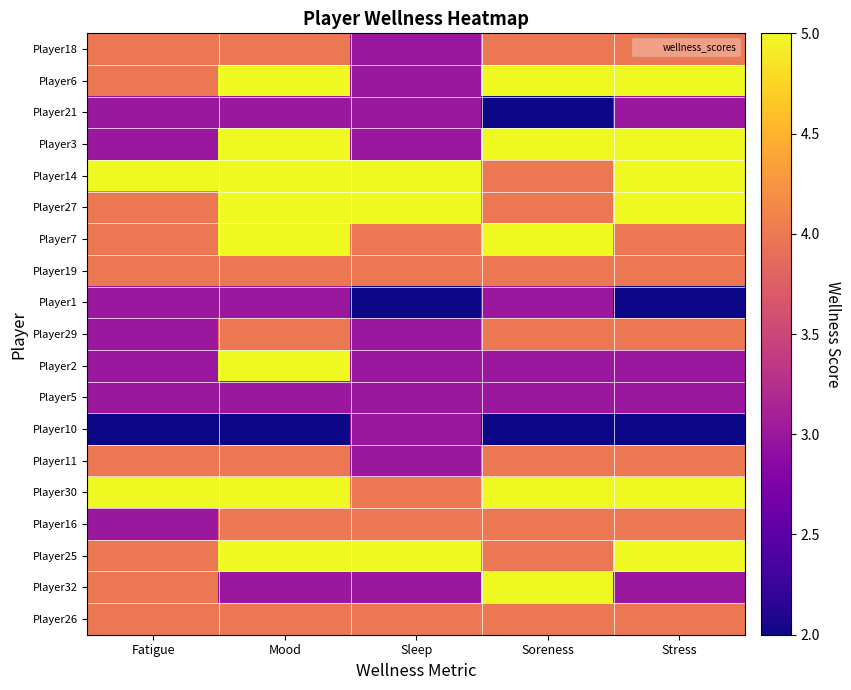

Which series changed the most between Fatigue and Stress?

Player3